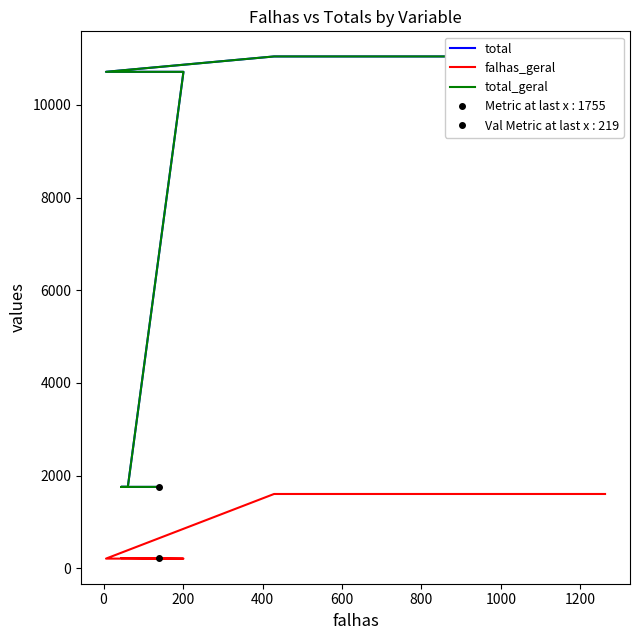

True or false: total and falhas_geral intersect in this chart.

False